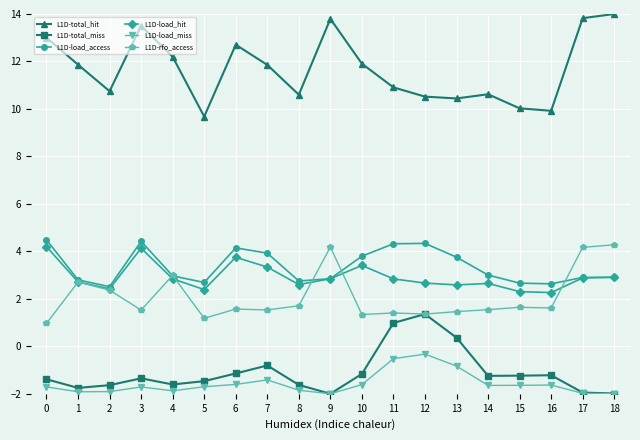

What is the value of the L1D-load_miss point at the 16th from the left?

-1.6